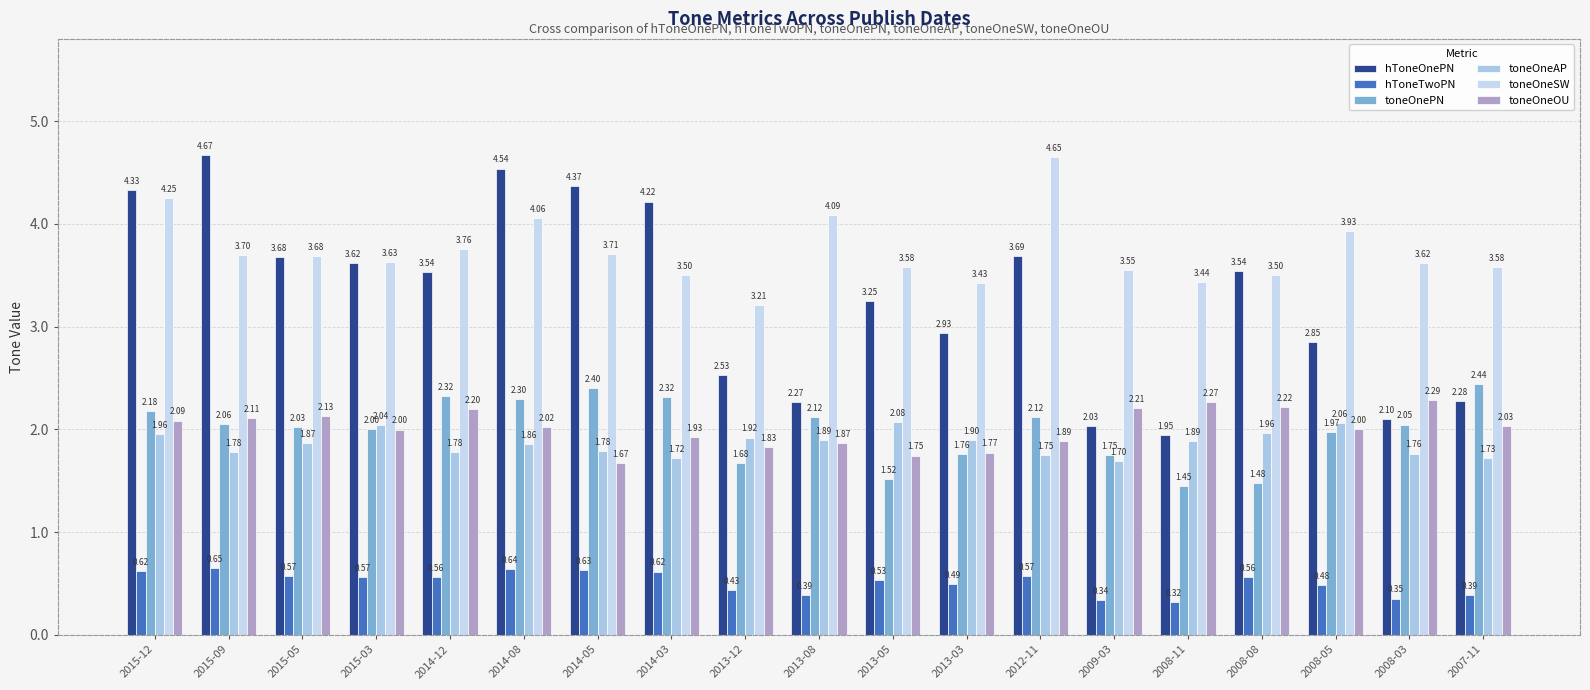

What is the label of the 12th bar from the left?

2013-03